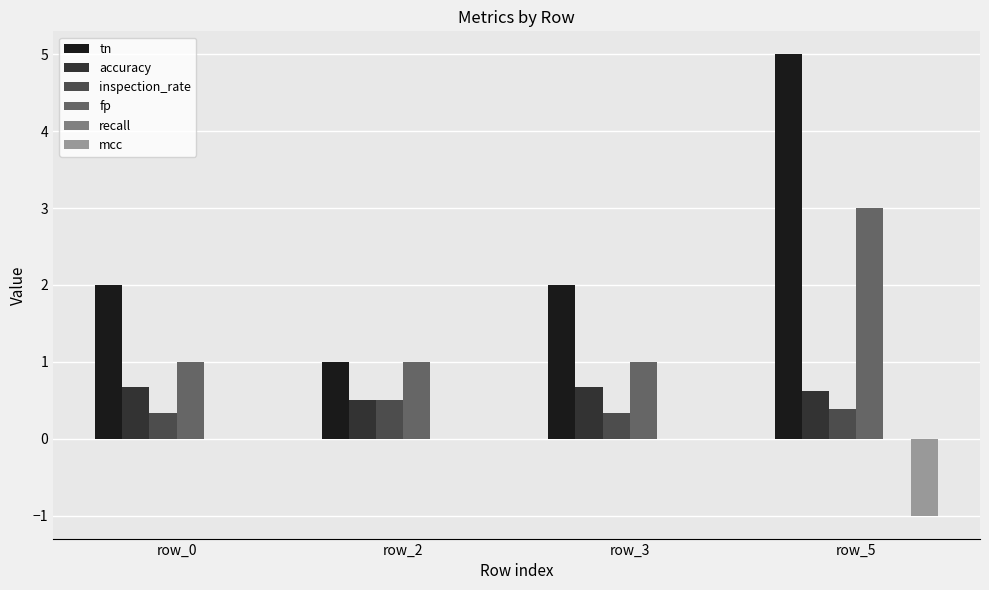

What is the sum of all accuracy values?

2.5